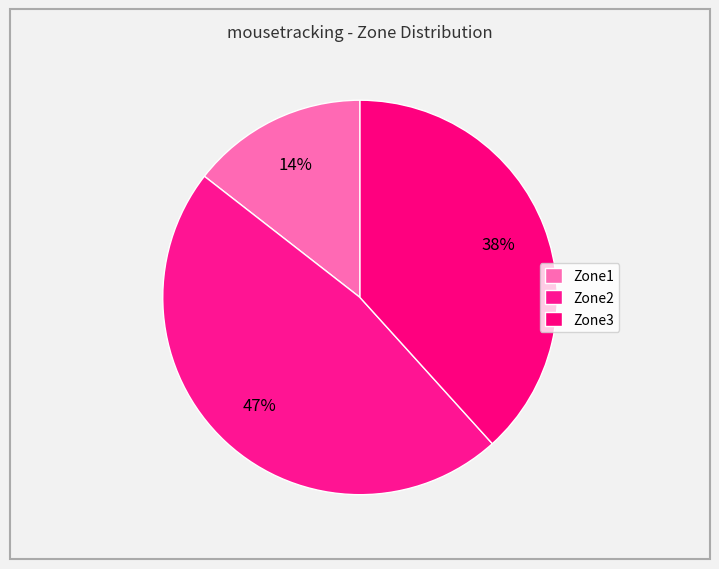

How many slices are in this pie chart?

3